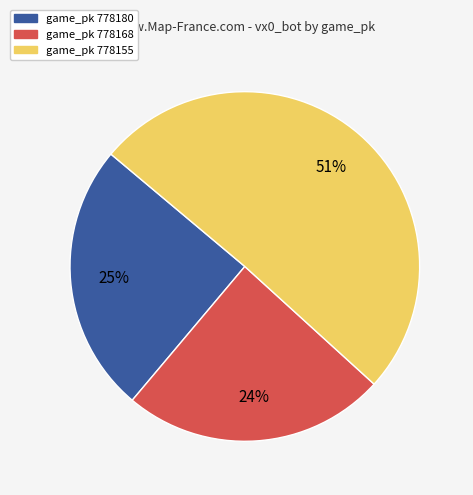

Is there any slice that represents more than half of the pie?

Yes